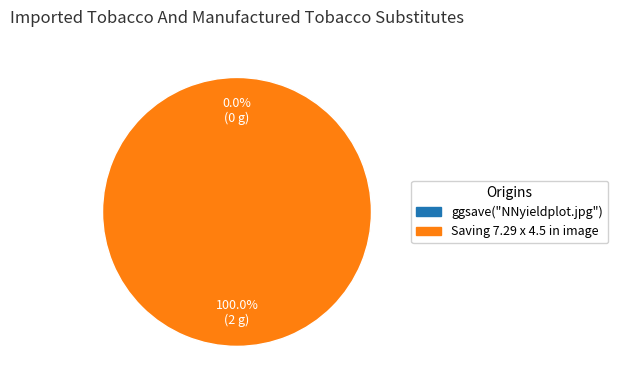

How many slices are in this pie chart?

2